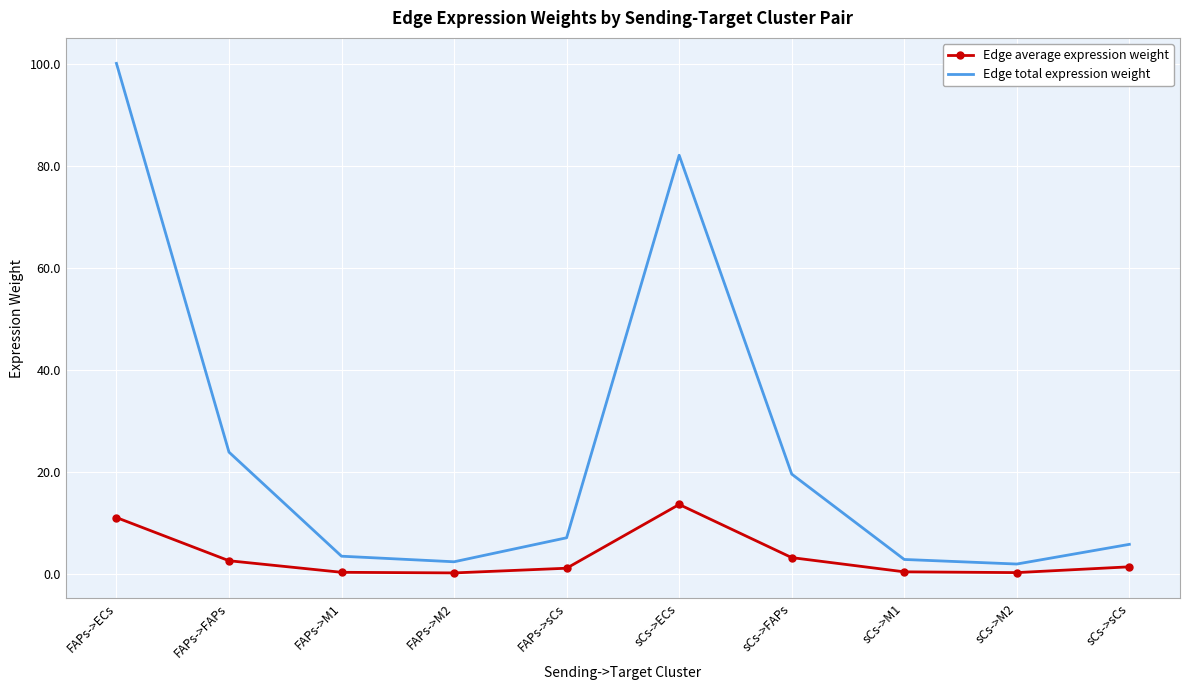

True or false: Edge average expression weight and Edge total expression weight intersect in this chart.

False